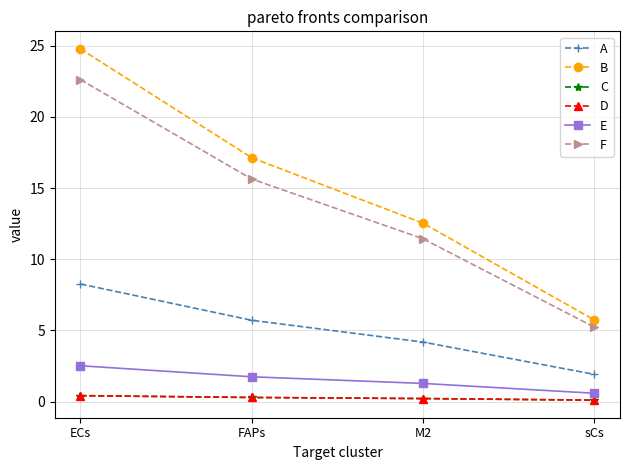

What is the greatest value displayed?

24.8